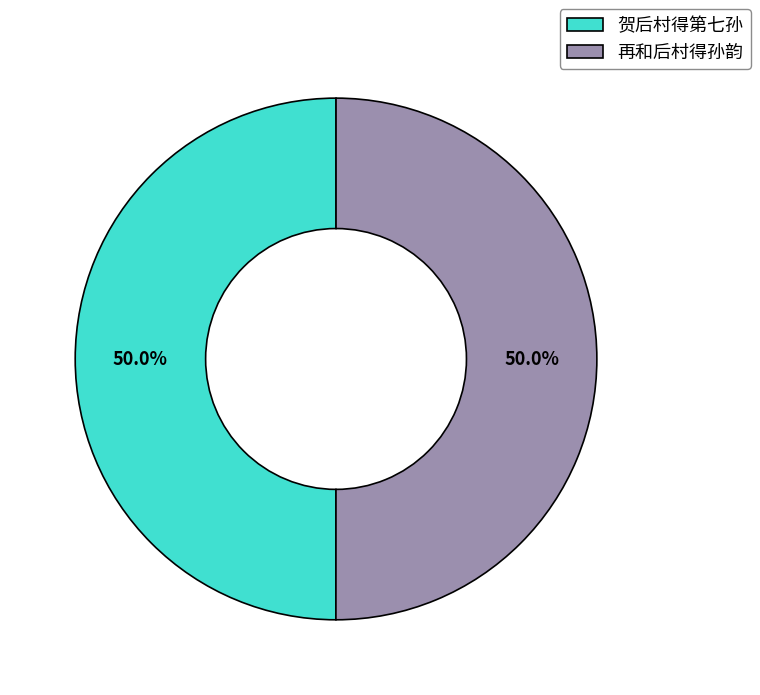

Do 再和后村得孙韵 and 贺后村得第七孙 together represent more than half of the pie?

Yes